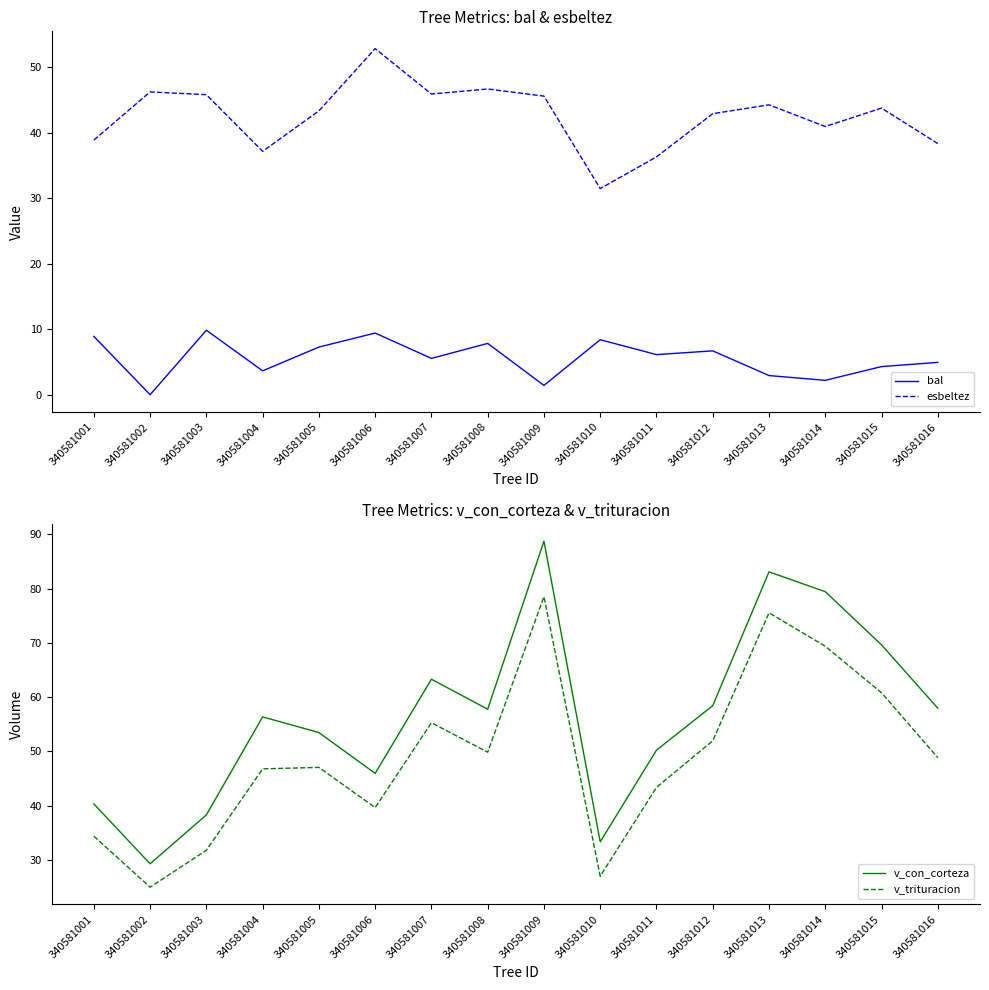

Is it true that v_con_corteza equals 87.8 at 340581004?

False